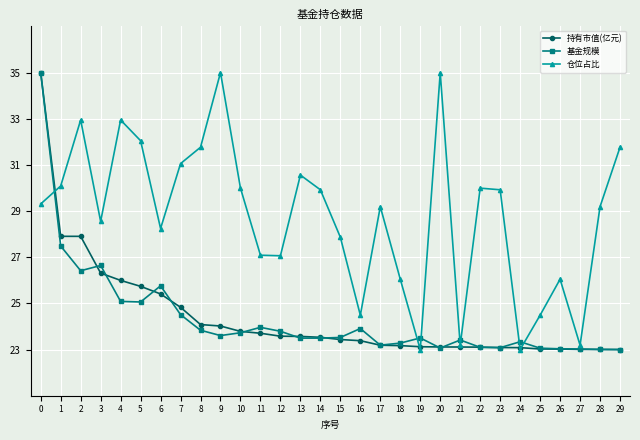

Which series changed the most between 7 and 22?

持有市值(亿元)